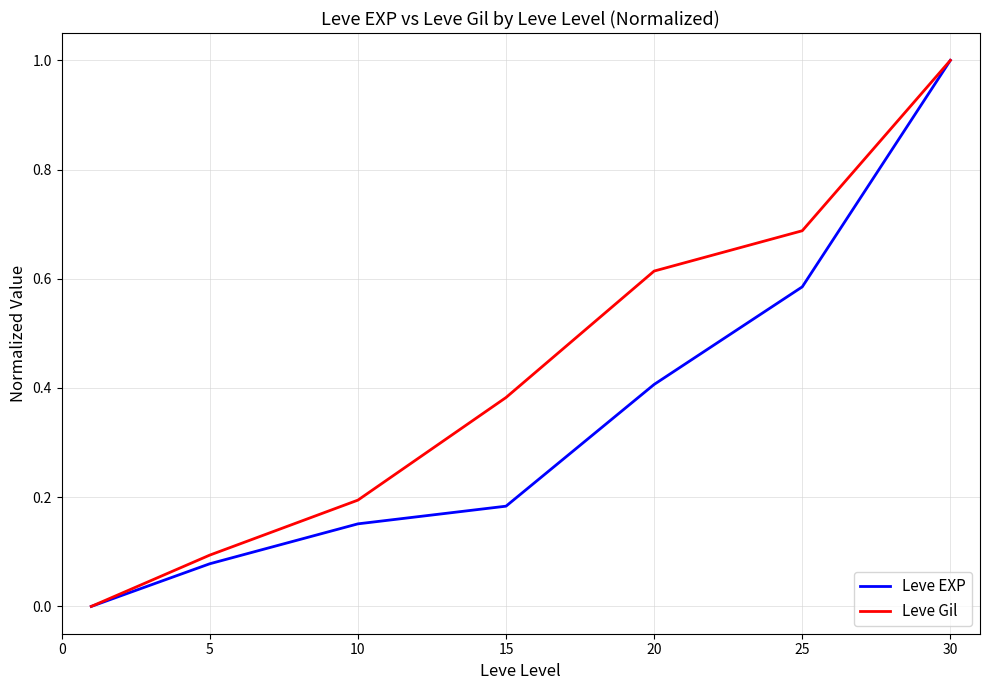

What is the highest value of the Leve Gil series?

1.0